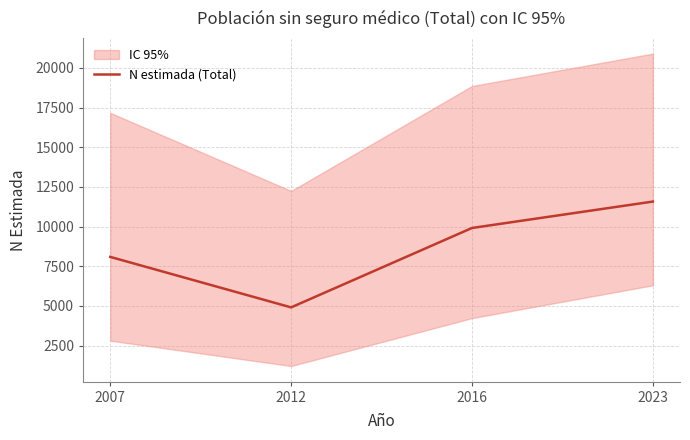

Reading left to right, list all the values displayed in this chart.

2007=8090	2012=4907	2016=9912	2023=11577